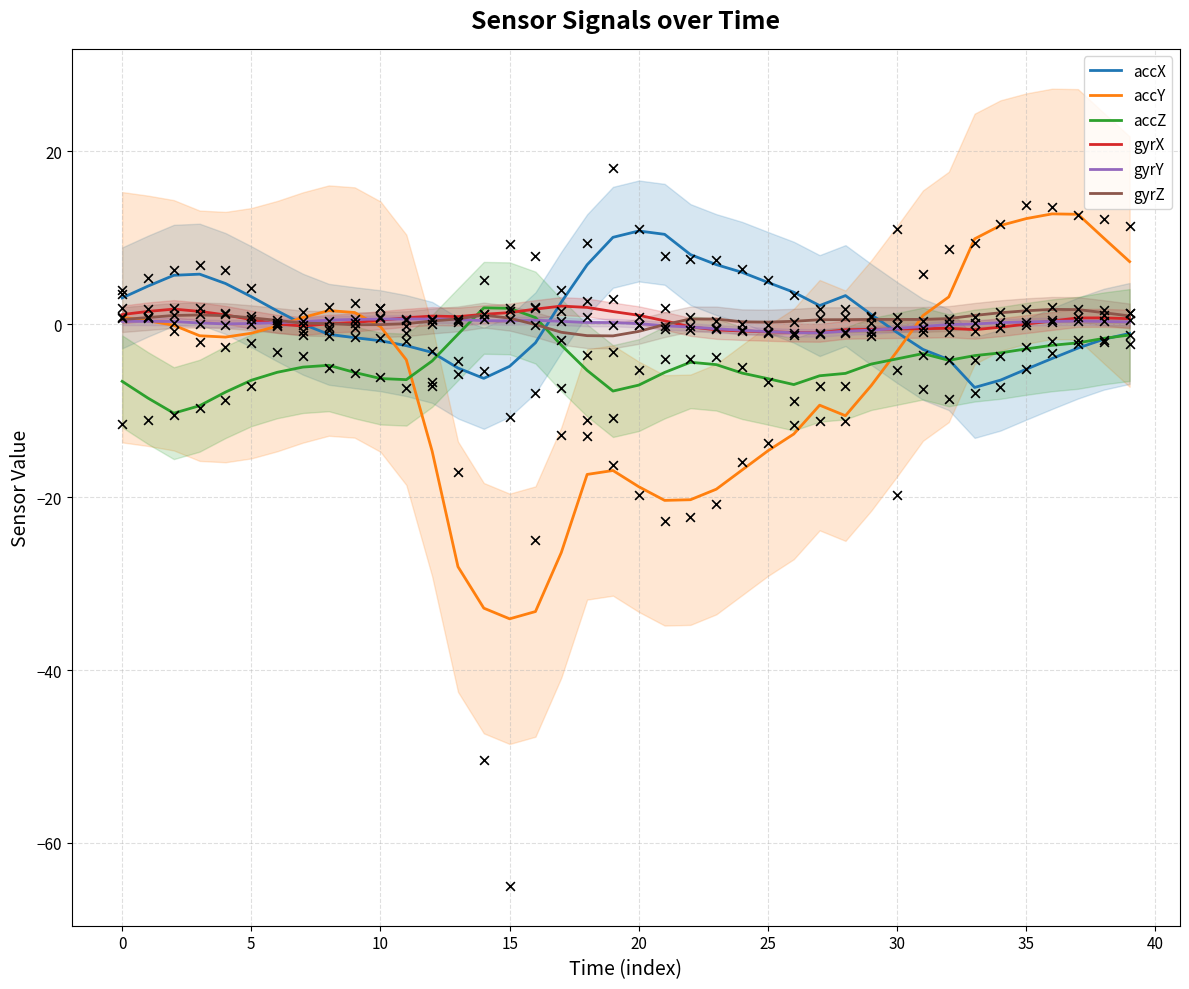

The gyrX series shows 1.1 at 0. True or false?

True